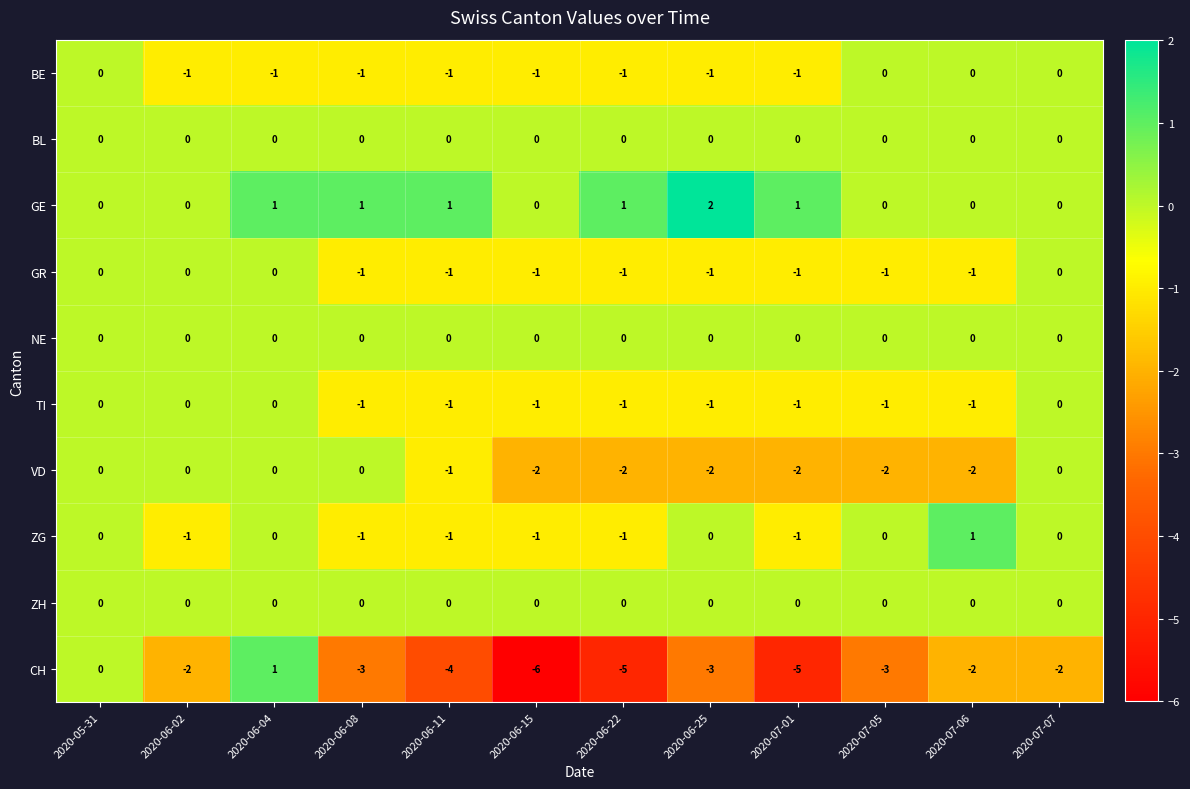

Is it true that CH equals -4 at 2020-06-15?

False